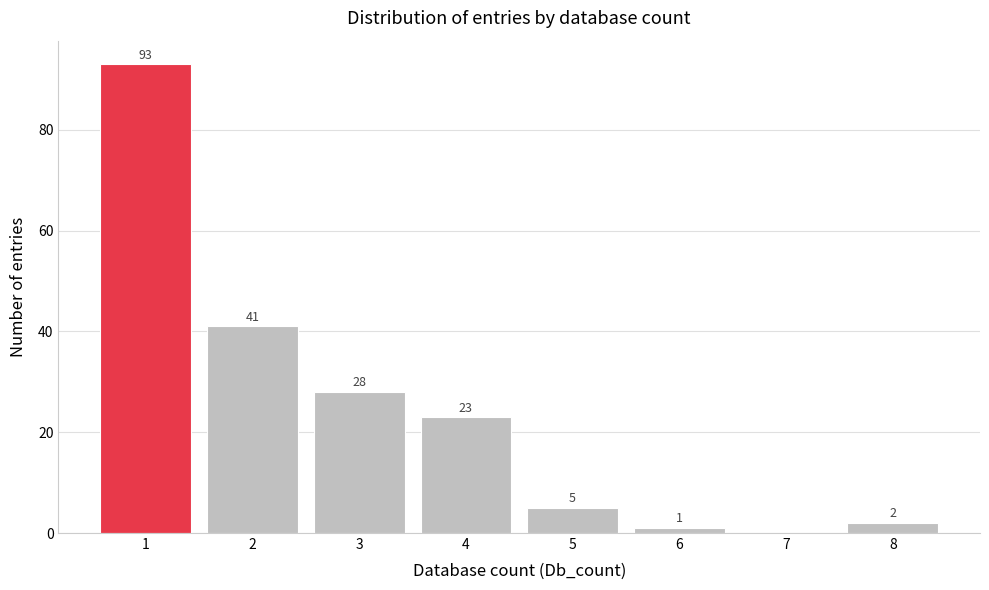

Reading left to right, what are all the values shown in this chart?

1=93	2=41	3=28	4=23	5=5	6=1	7=0	8=2